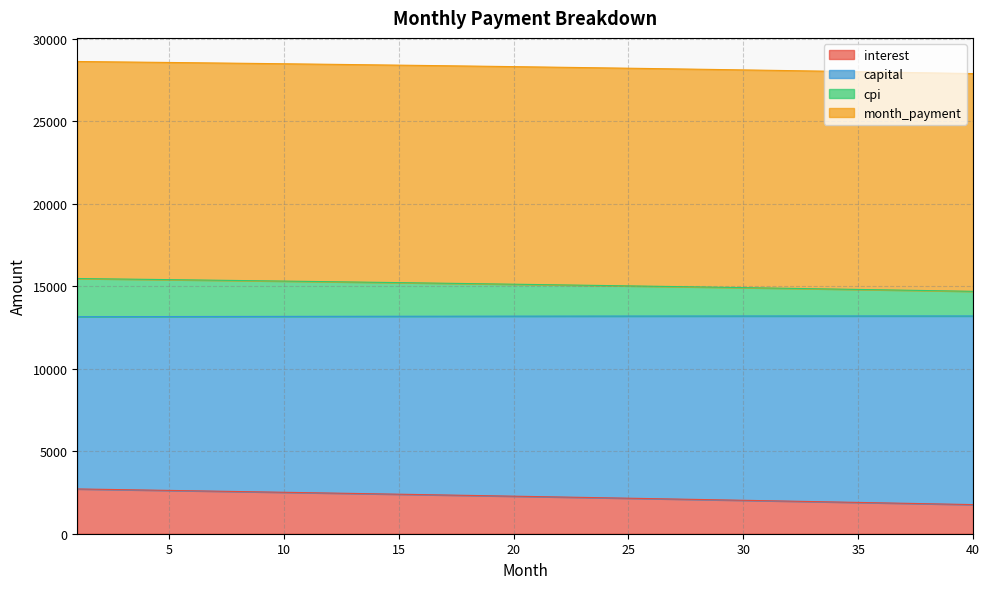

What are all the series names shown in the legend?

interest, capital, cpi, month_payment